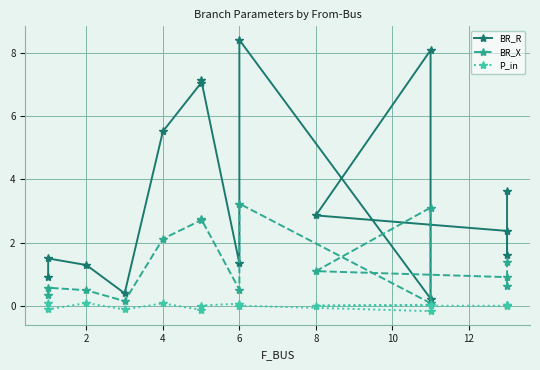

Which series has the largest total across all categories?

BR_R